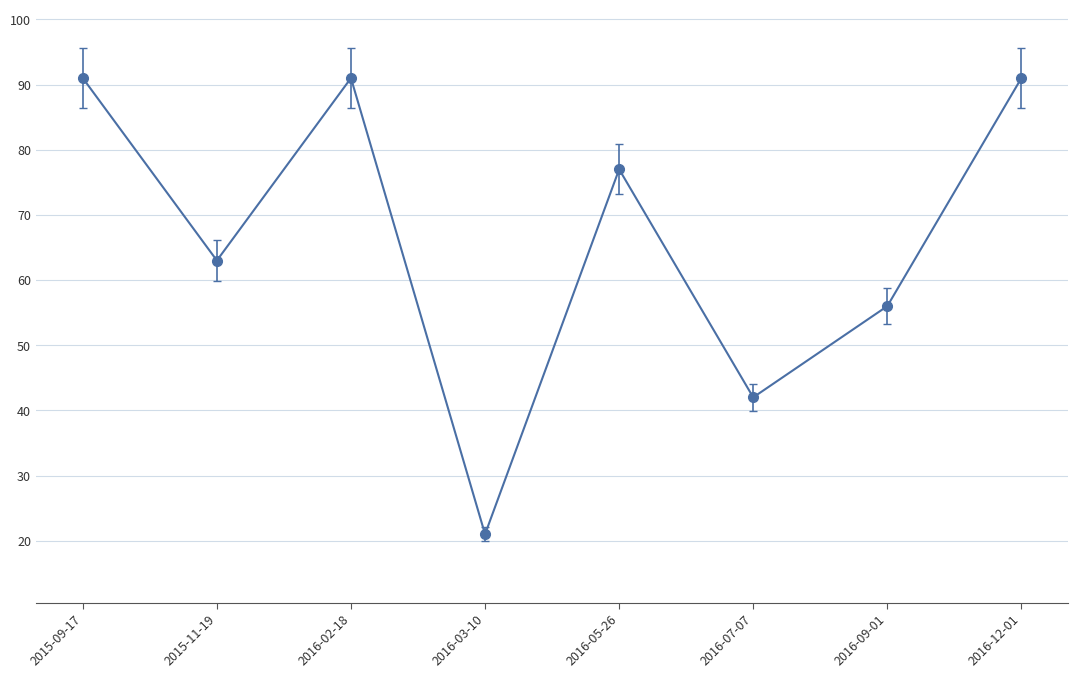

What is the label of the 1st point from the right?

2016-12-01